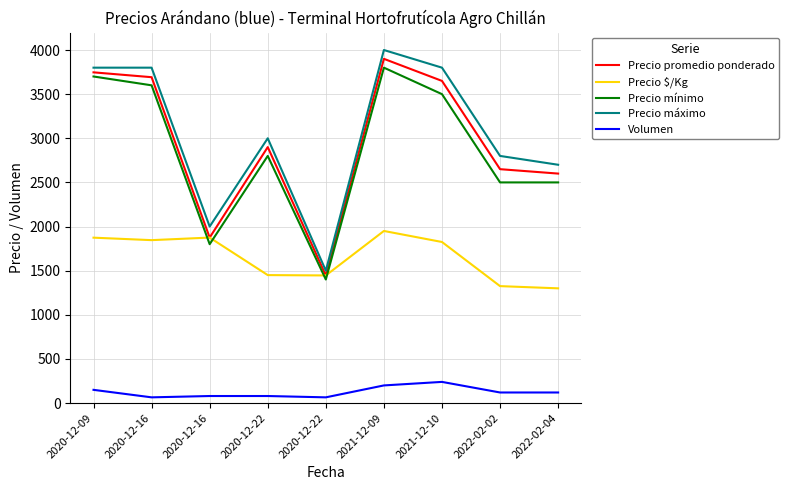

Which label corresponds to the largest value in the chart?

2021-12-09